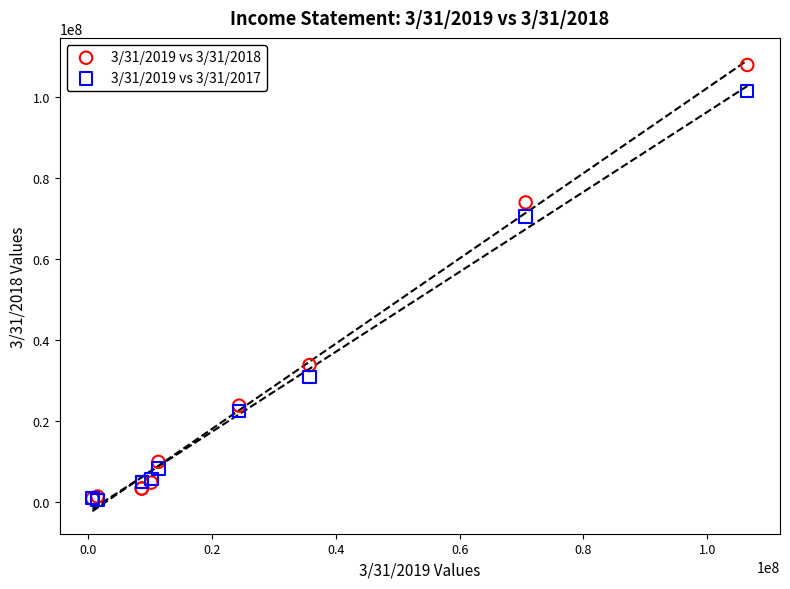

Across all series, what Y value is closest to 54311500?

70623000